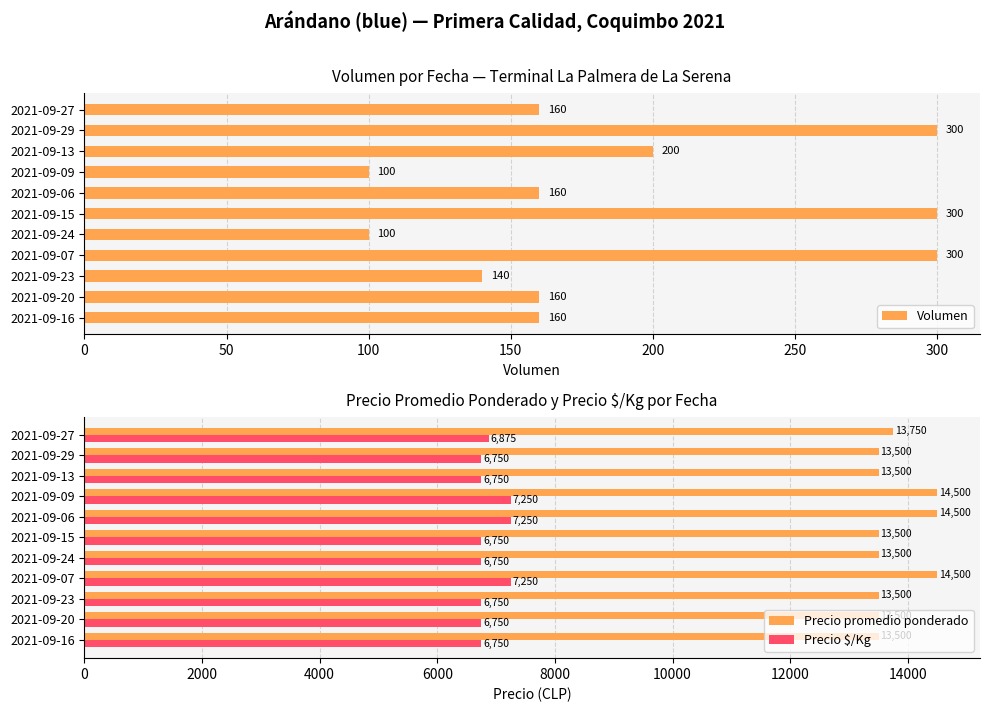

What are all the series names shown in the legend?

Volumen, Precio promedio ponderado, Precio $/Kg